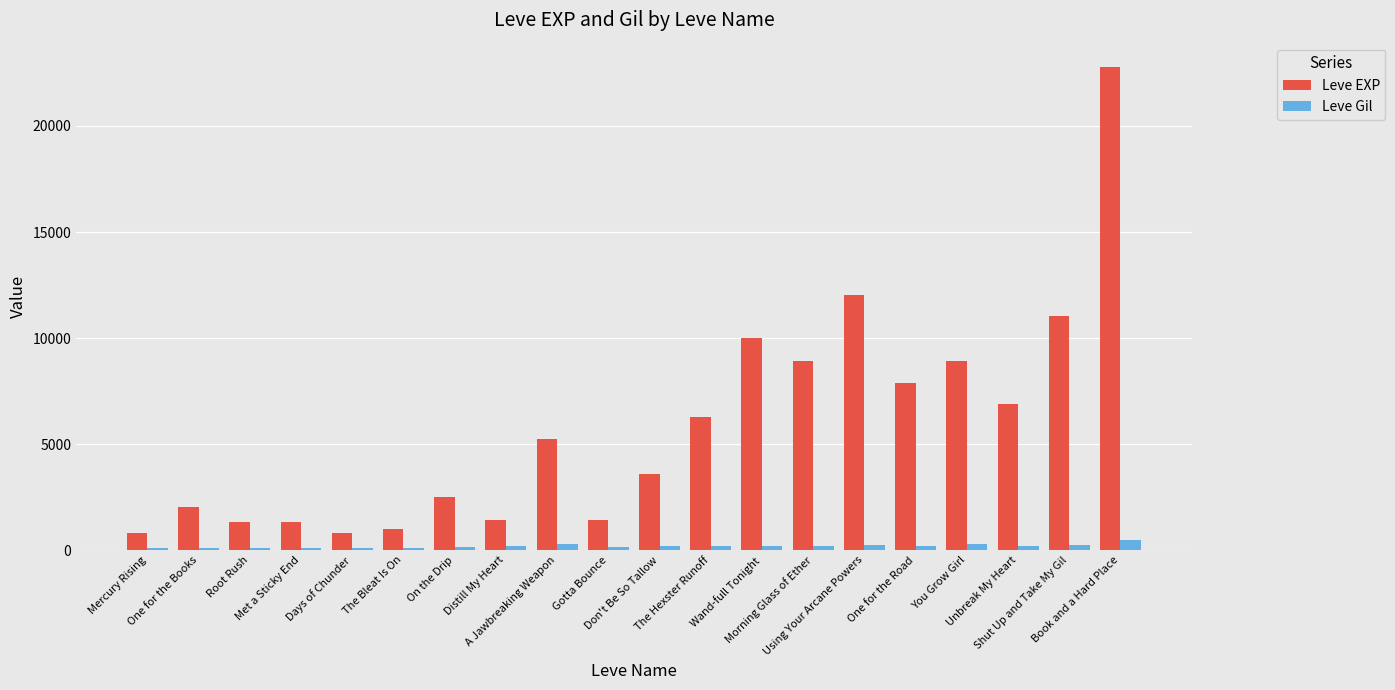

Which series has the widest spread of values?

Leve EXP